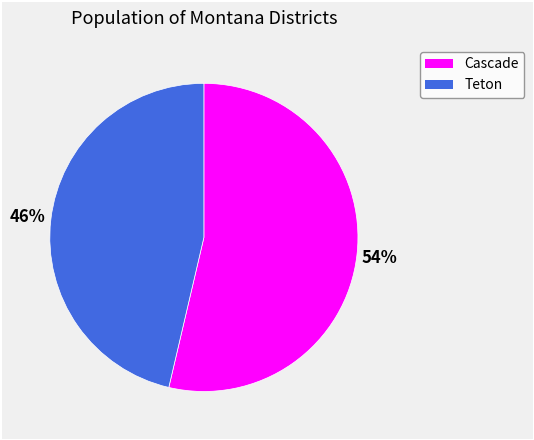

What is the ratio of the value at Teton to the value at Cascade?

0.9